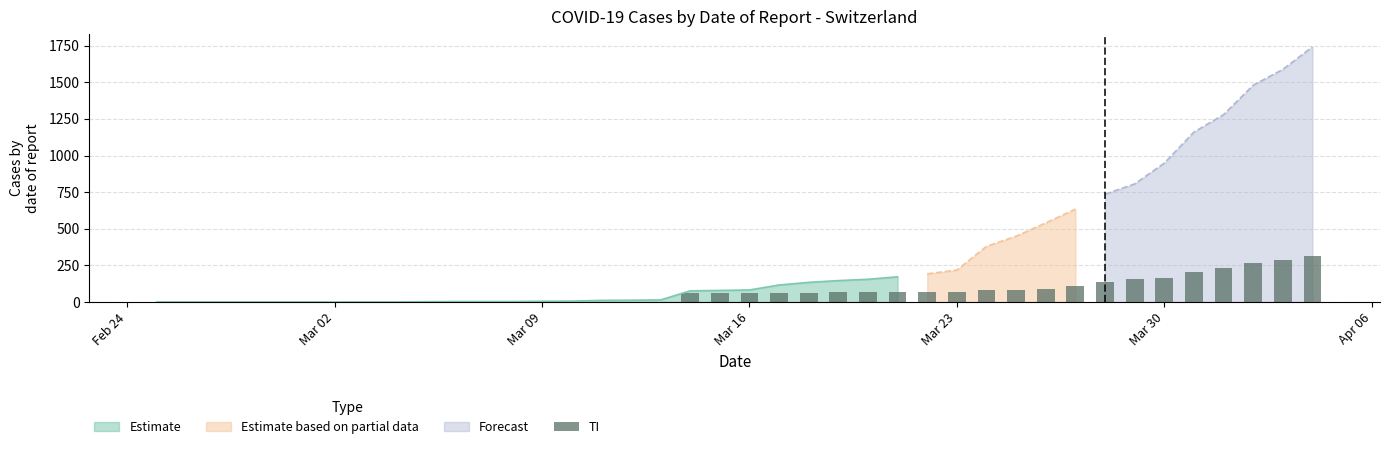

What is the highest value of the Estimate series?

172